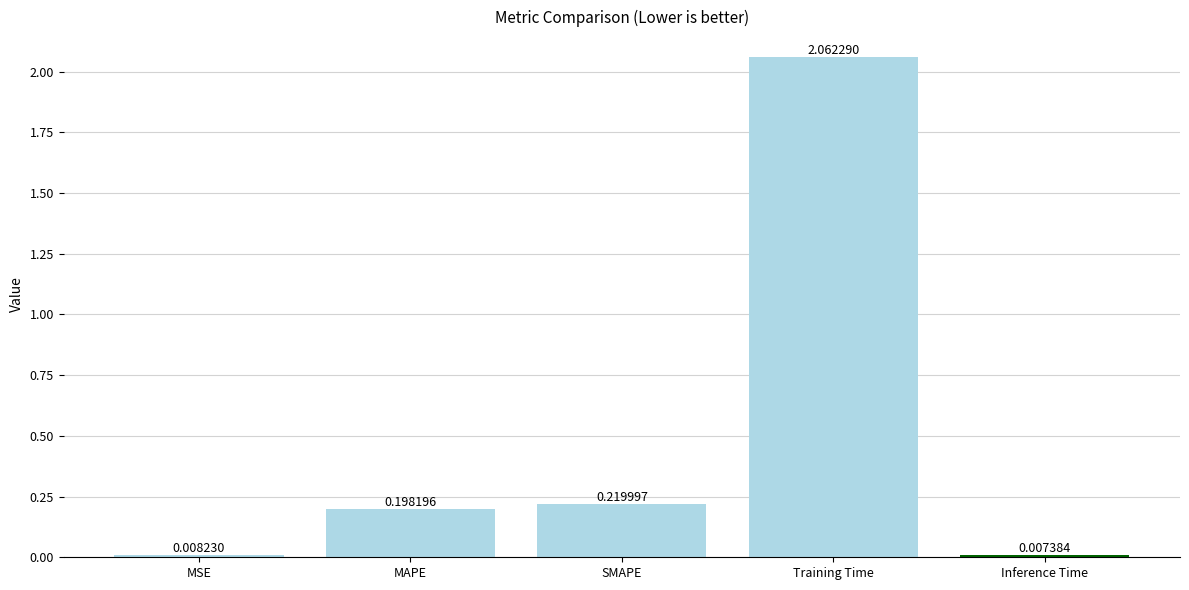

Rank the categories by value from highest to lowest.

Training Time, SMAPE, MAPE, MSE, Inference Time